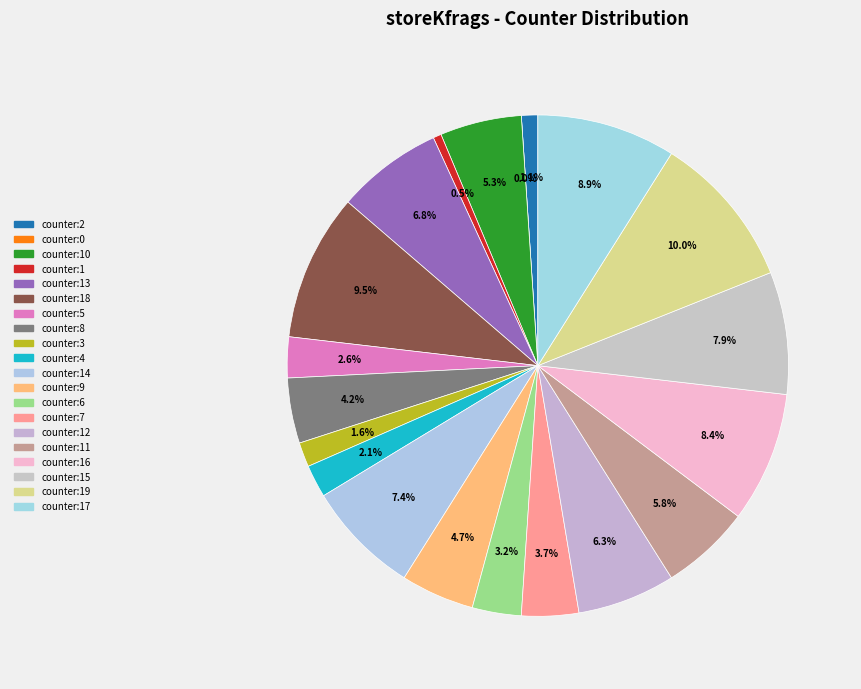

What is the change in value from 16 to 17?

+1